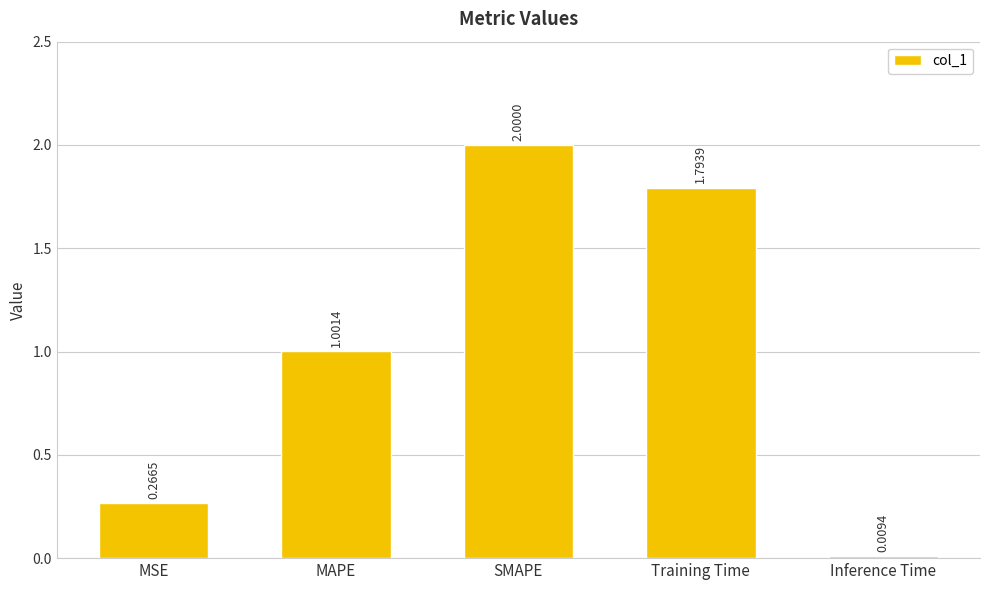

How many series are shown in this chart?

1